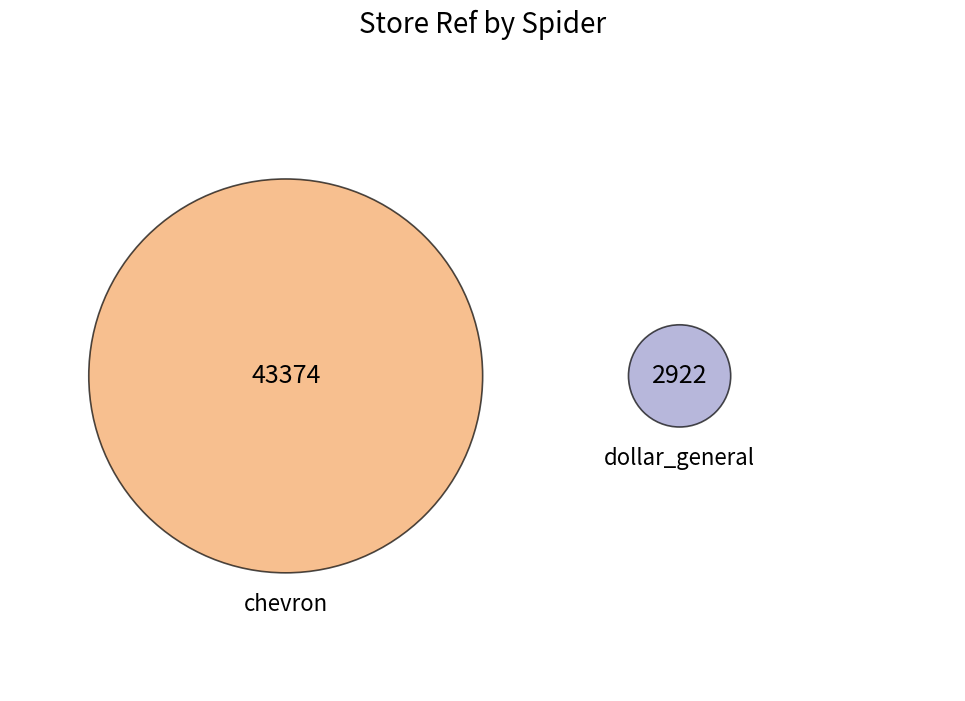

To the nearest percent, what is the difference between the dollar_general and chevron slice percentages?

87%